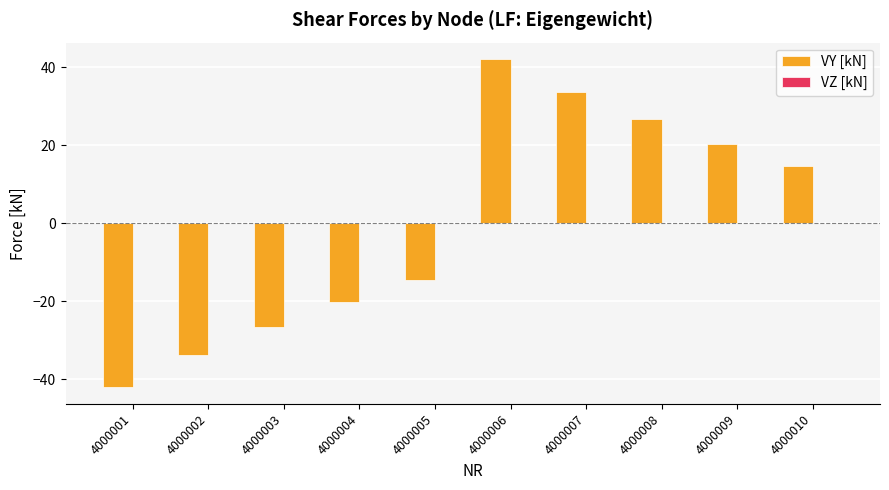

How many categories are shown in the chart?

10